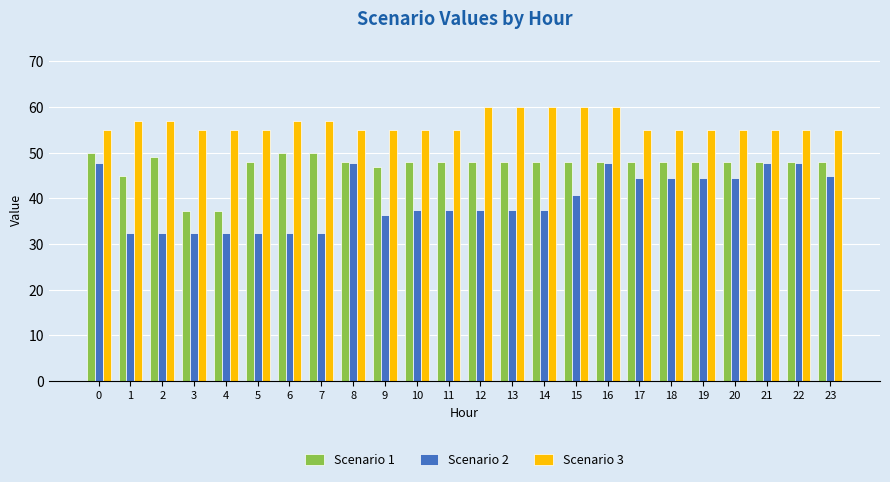

At which category is the sum across all series the highest?

16